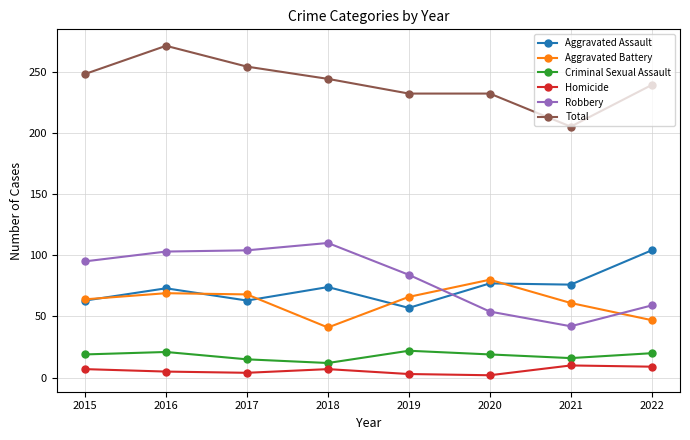

True or false: Aggravated Battery has more than 0 points higher than both neighbors.

True